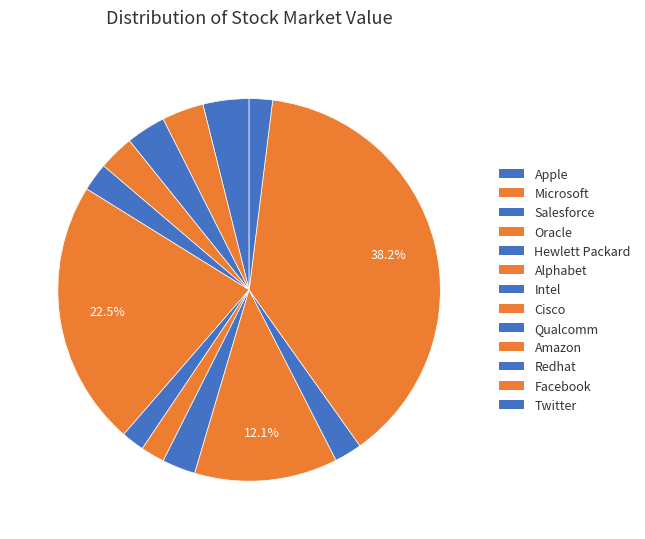

To the nearest percent, what portion does Salesforce represent?

3%